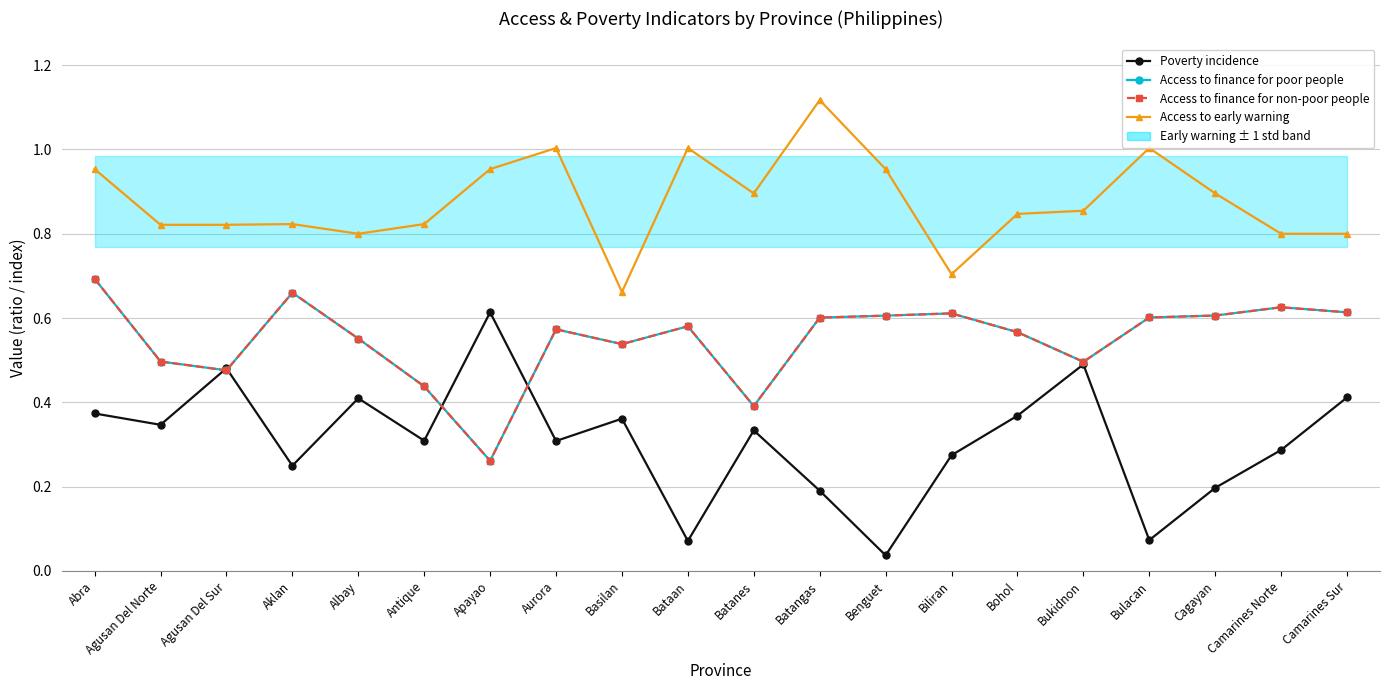

At which category does the chart reach its peak across all series?

Batangas